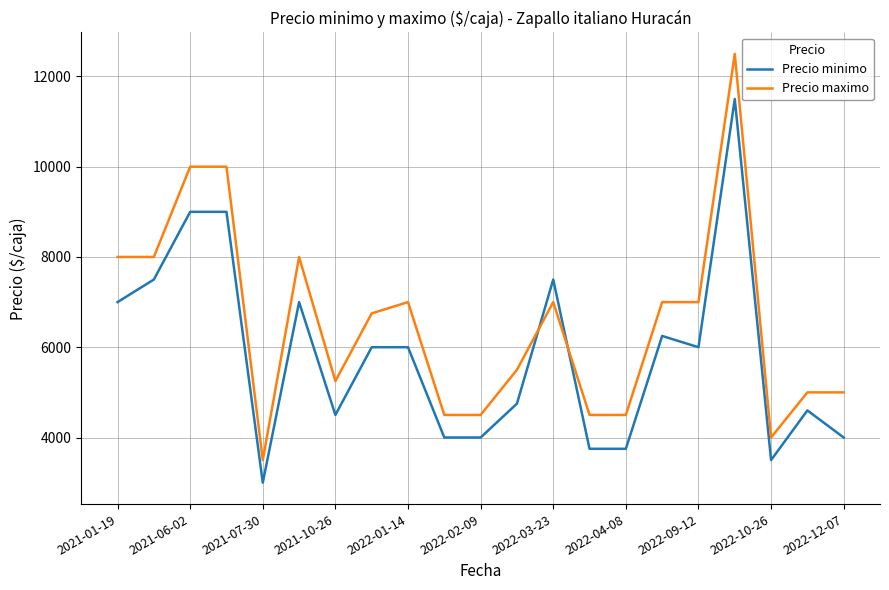

What is the sum of all Precio maximo values?

137500